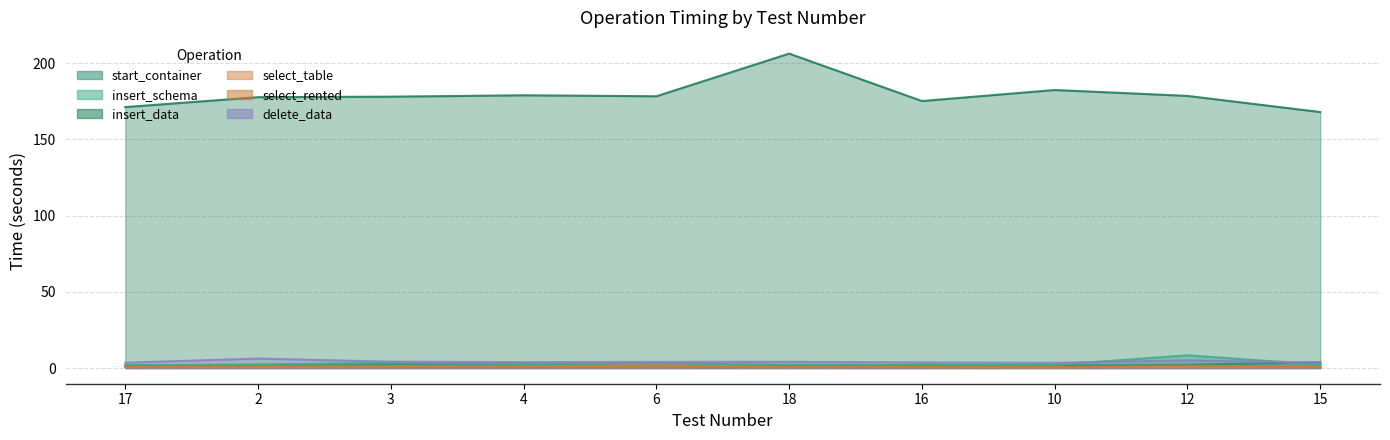

How many values in the insert_schema series exceed 2?

8